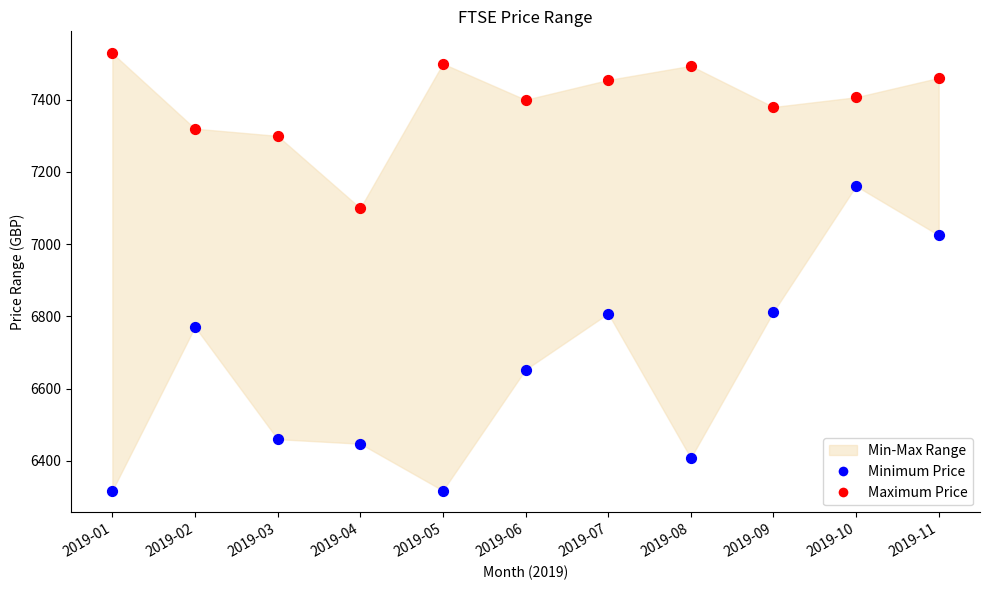

In the Minimum Price series, what Y value is closest to 6739?

6771.0